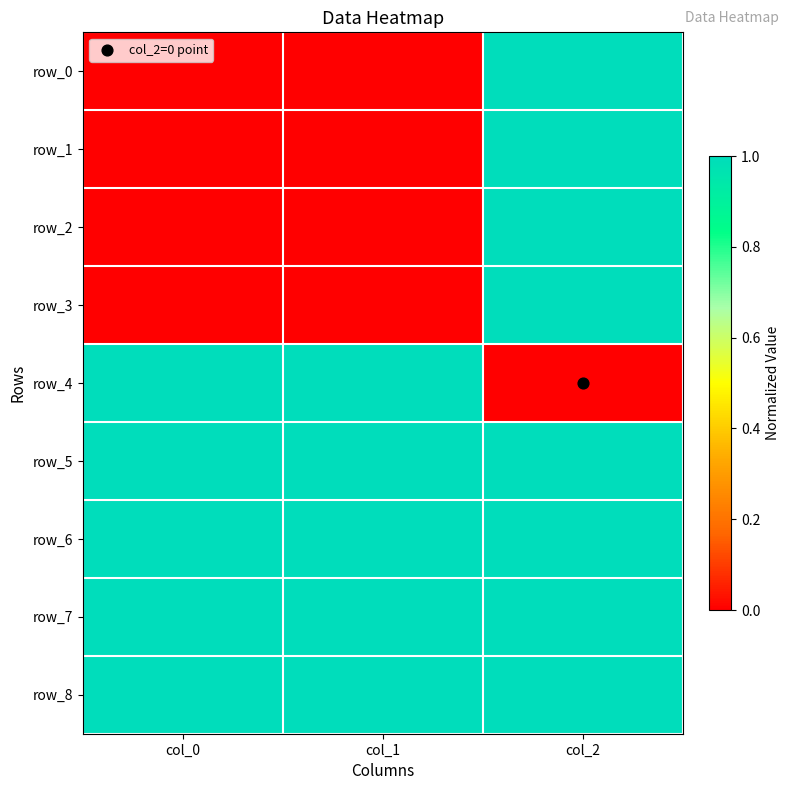

List the series in order of their peak value, highest first.

row_0, row_1, row_2, row_3, row_4, row_5, row_6, row_7, row_8